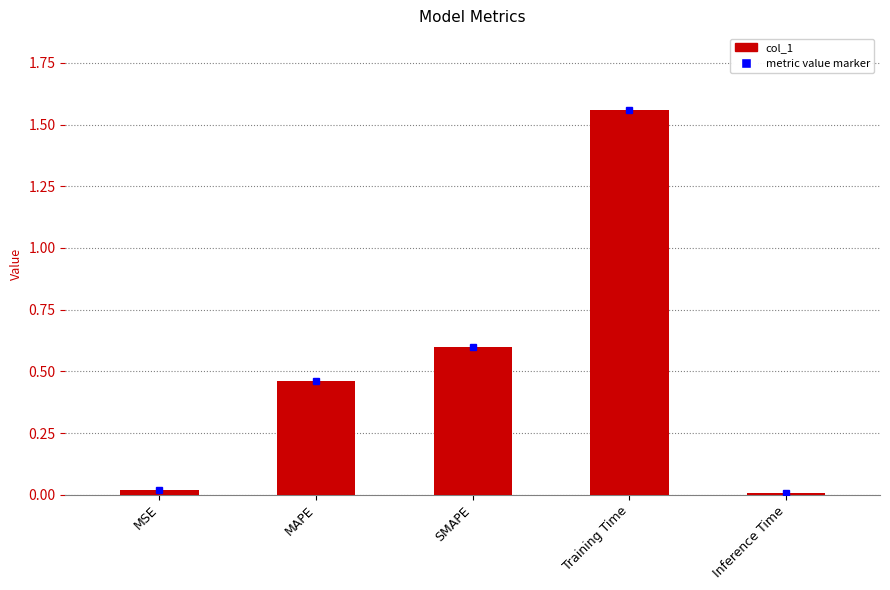

Between MSE and Training Time, which is larger?

Training Time